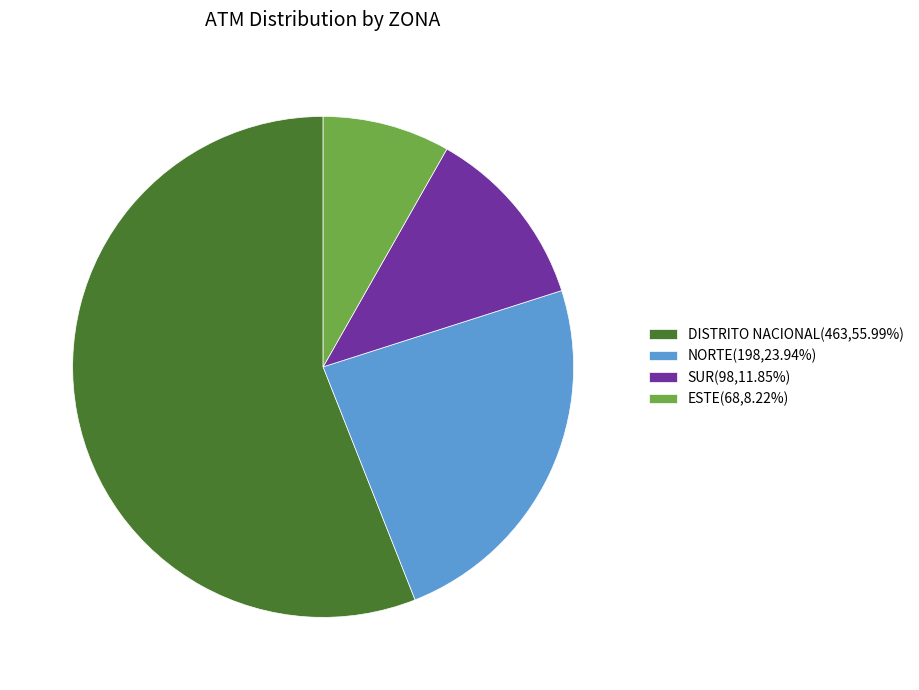

Which slice is the largest?

DISTRITO NACIONAL